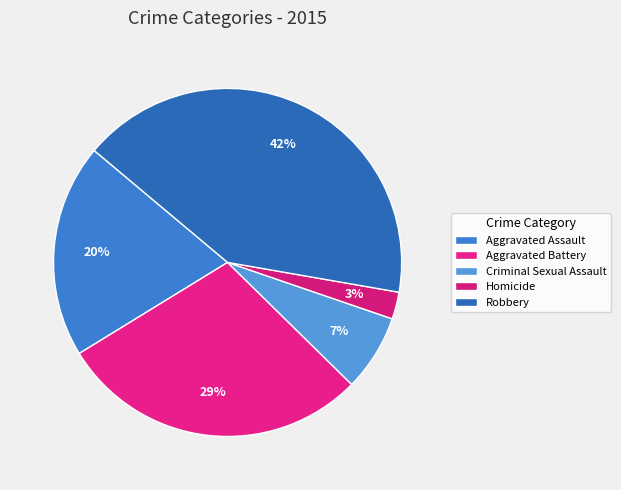

Is there any slice that represents more than half of the pie?

No